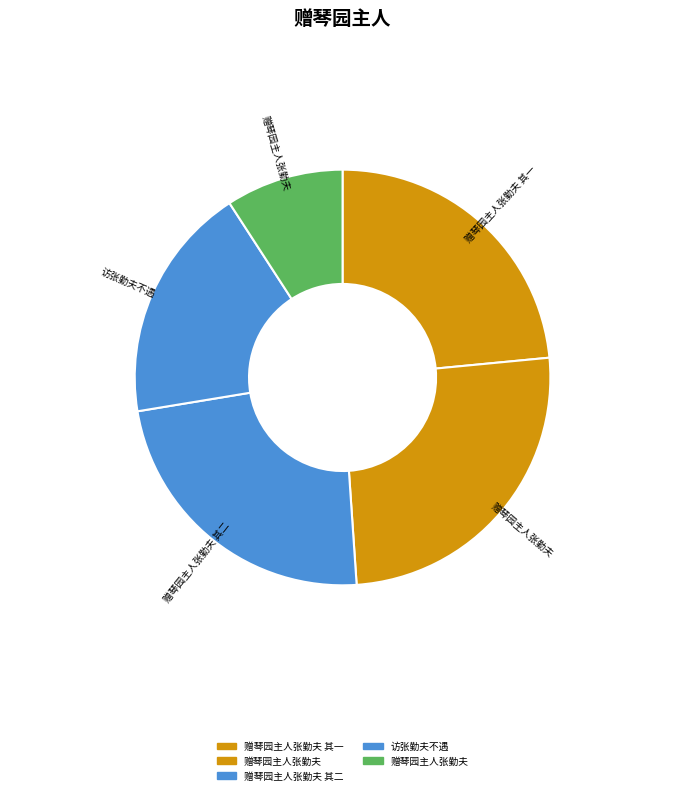

Count the number of slices in the pie.

5